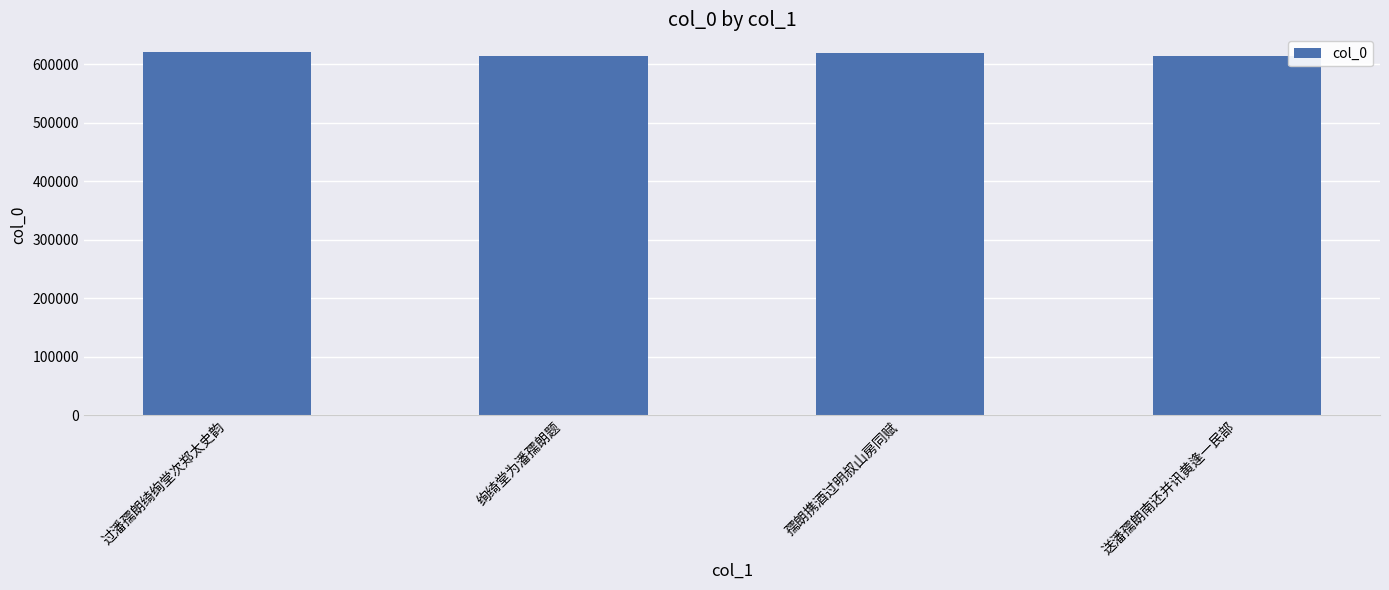

What is the sum of all values?

2467858